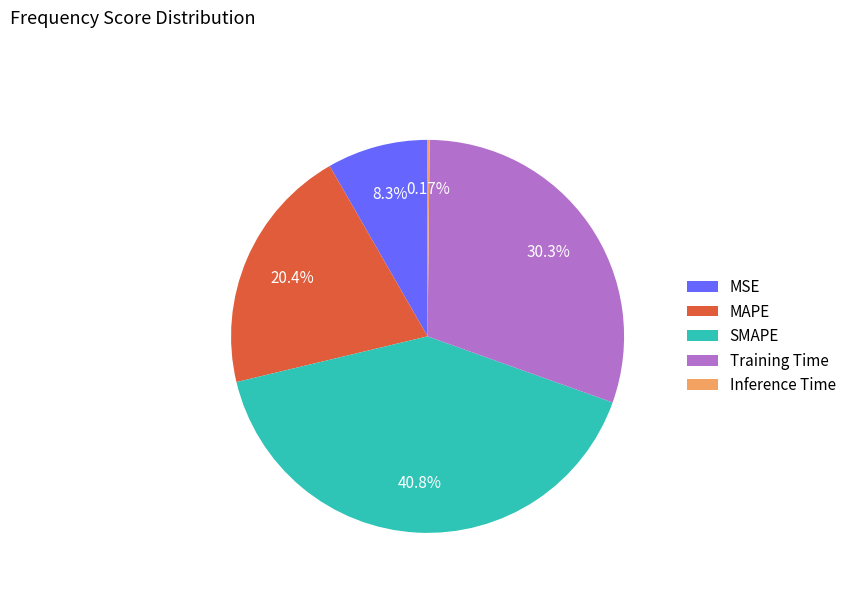

What is the largest slice in the pie chart?

SMAPE